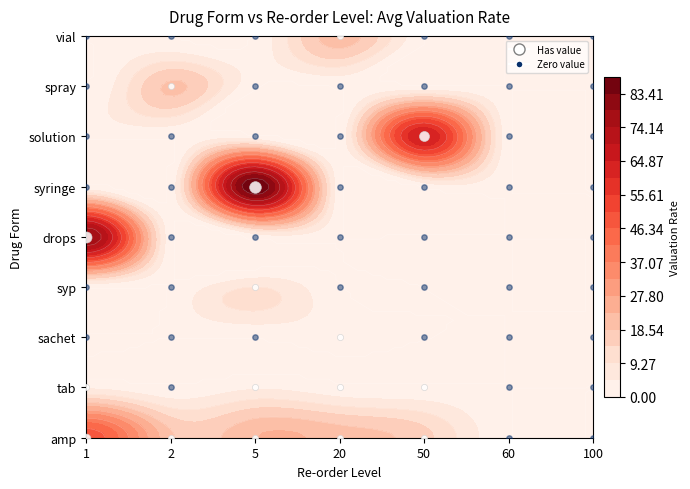

Count the number of categories in the chart.

7